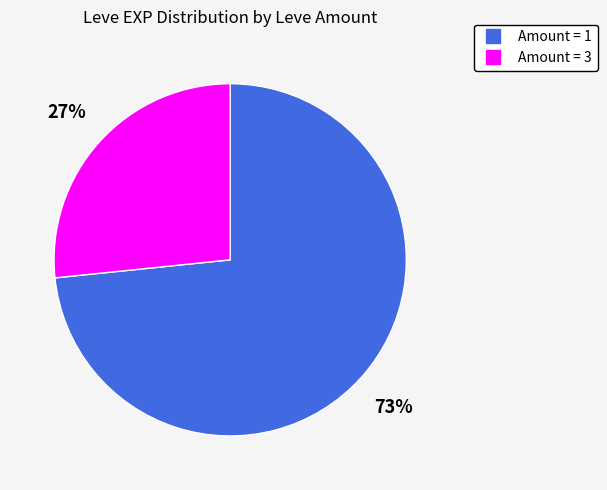

Does any single category account for the majority?

Yes